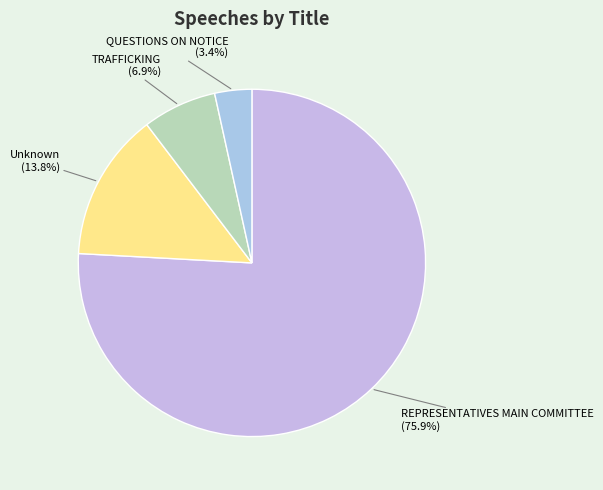

To the nearest percent, what is the average slice percentage?

25%